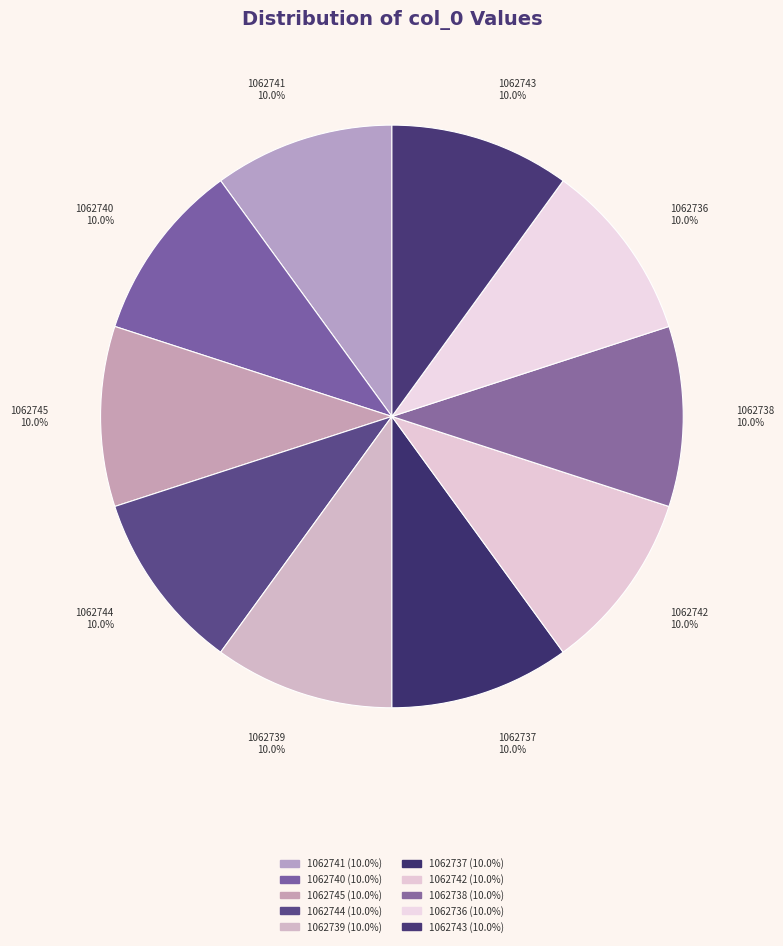

To the nearest percent, what is the average slice percentage?

10%